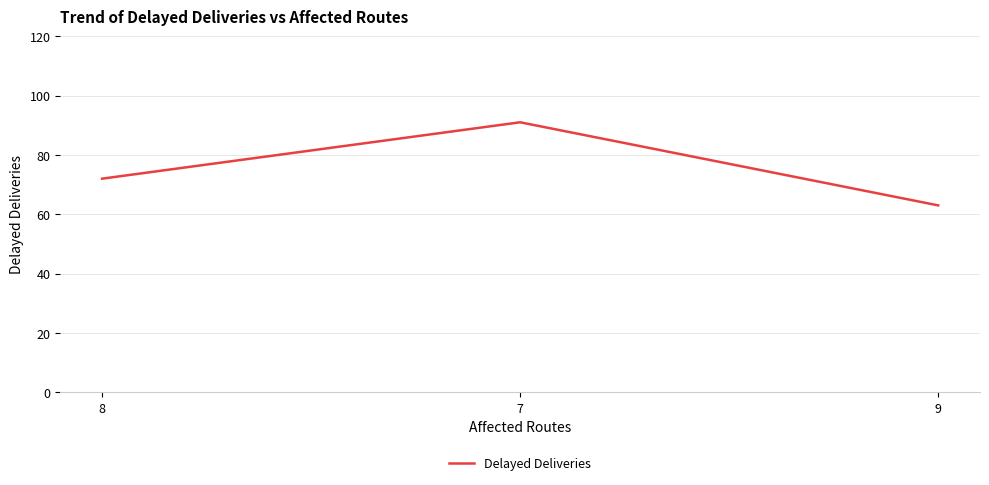

What position from the right is 7?

2